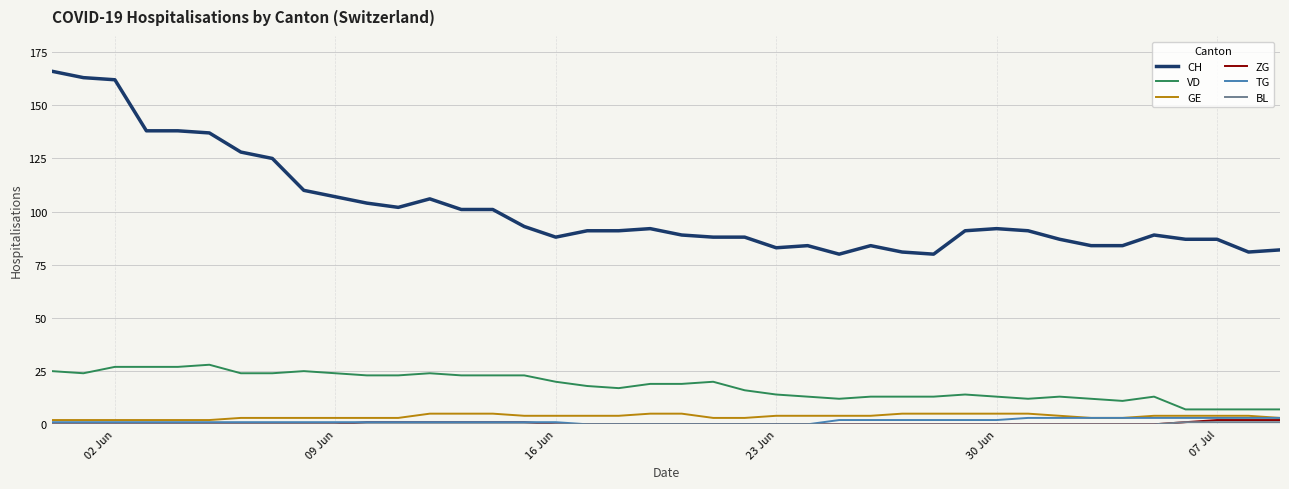

True or false: CH and VD cross at least once.

False